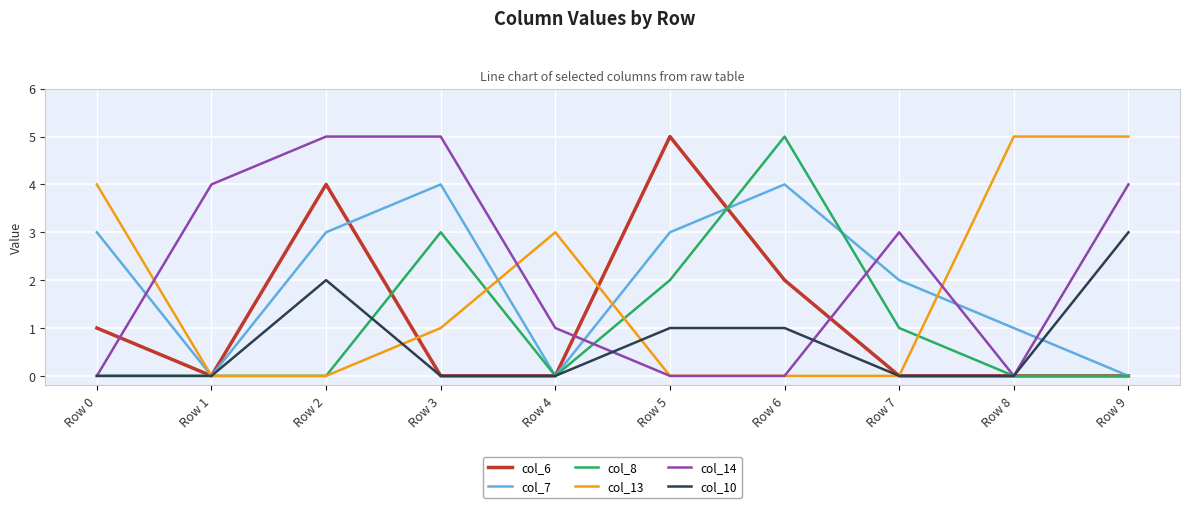

Reading left to right, extract all data points from this chart.

col_6: Row 0=1	Row 1=0	Row 2=4	Row 3=0	Row 4=0	Row 5=5	Row 6=2	Row 7=0	Row 8=0	Row 9=0
col_7: Row 0=3	Row 1=0	Row 2=3	Row 3=4	Row 4=0	Row 5=3	Row 6=4	Row 7=2	Row 8=1	Row 9=0
col_8: Row 0=0	Row 1=0	Row 2=0	Row 3=3	Row 4=0	Row 5=2	Row 6=5	Row 7=1	Row 8=0	Row 9=0
col_13: Row 0=4	Row 1=0	Row 2=0	Row 3=1	Row 4=3	Row 5=0	Row 6=0	Row 7=0	Row 8=5	Row 9=5
col_14: Row 0=0	Row 1=4	Row 2=5	Row 3=5	Row 4=1	Row 5=0	Row 6=0	Row 7=3	Row 8=0	Row 9=4
col_10: Row 0=0	Row 1=0	Row 2=2	Row 3=0	Row 4=0	Row 5=1	Row 6=1	Row 7=0	Row 8=0	Row 9=3